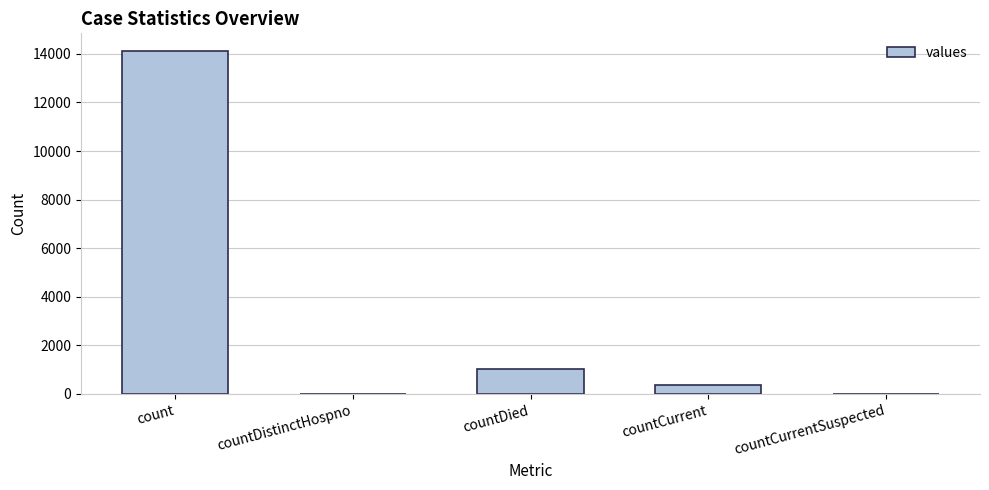

Count the number of data series in this chart.

1